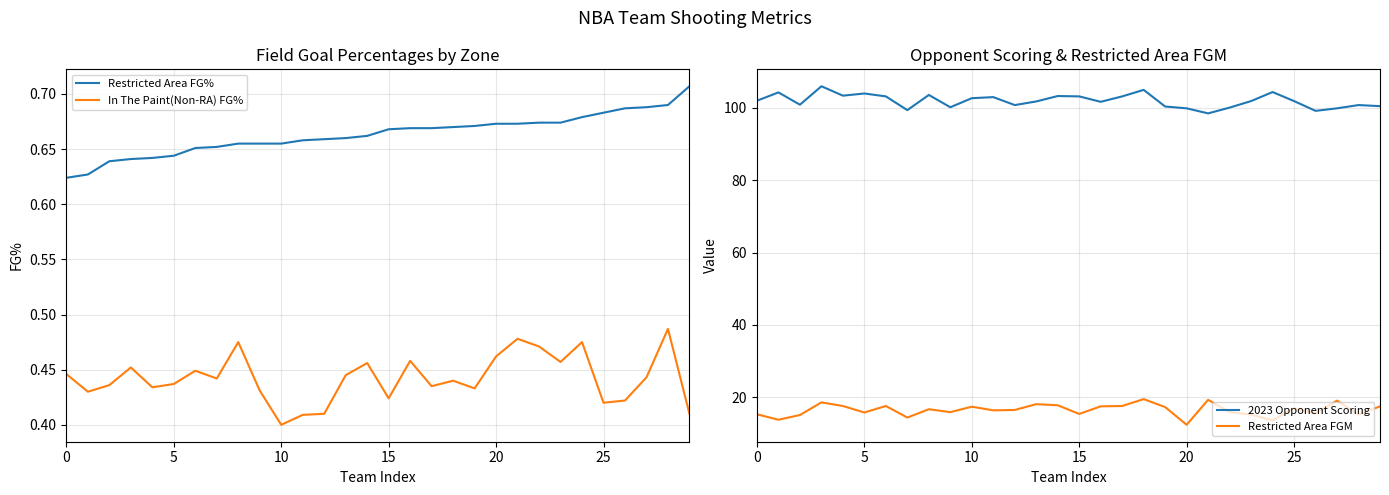

In In The Paint(Non-RA) FG%, how many points are lower than both neighbors (excluding endpoints)?

9